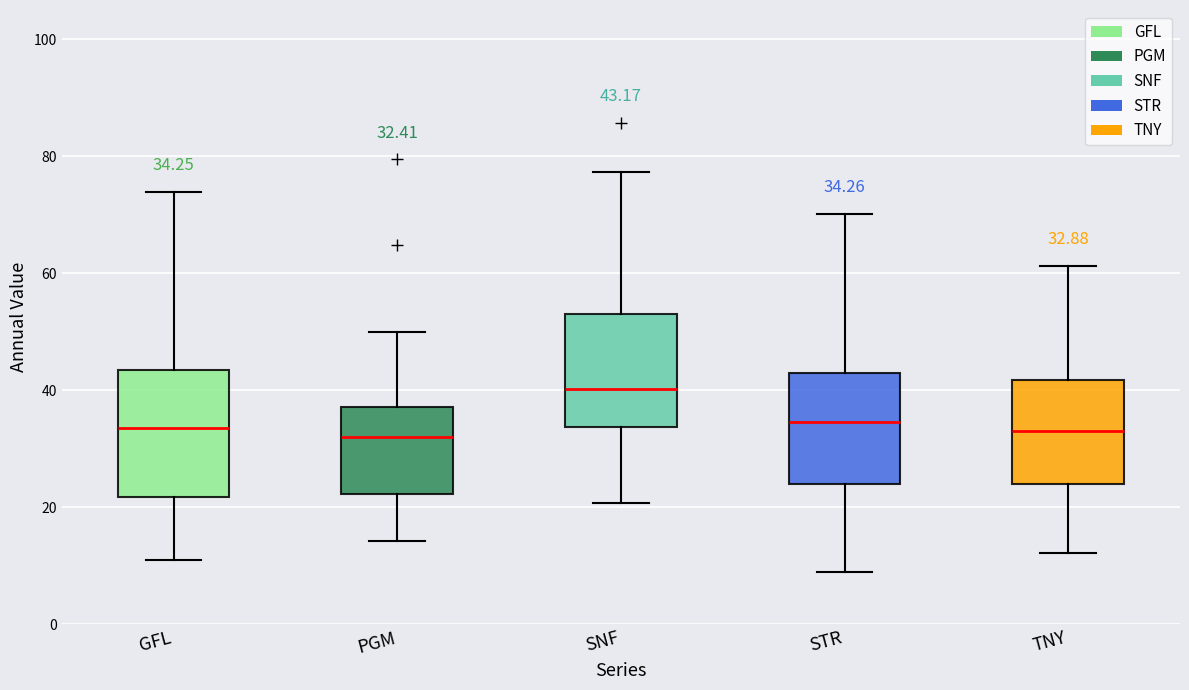

Comparing the boxes themselves (not the whiskers), which one is the tallest?

GFL